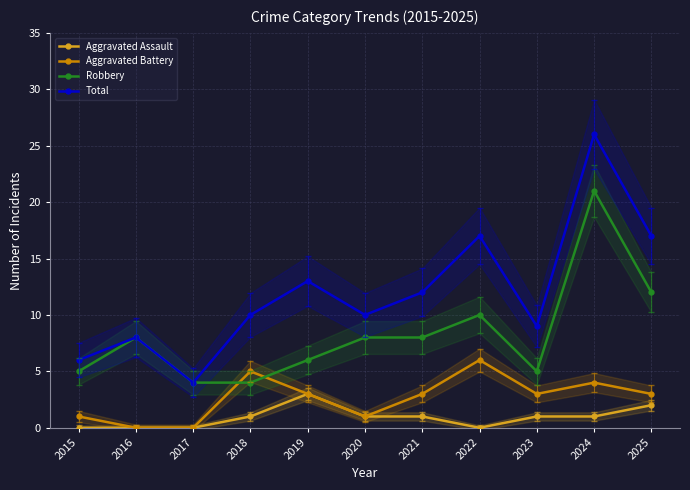

In Total, how many points are higher than both neighbors (excluding endpoints)?

4